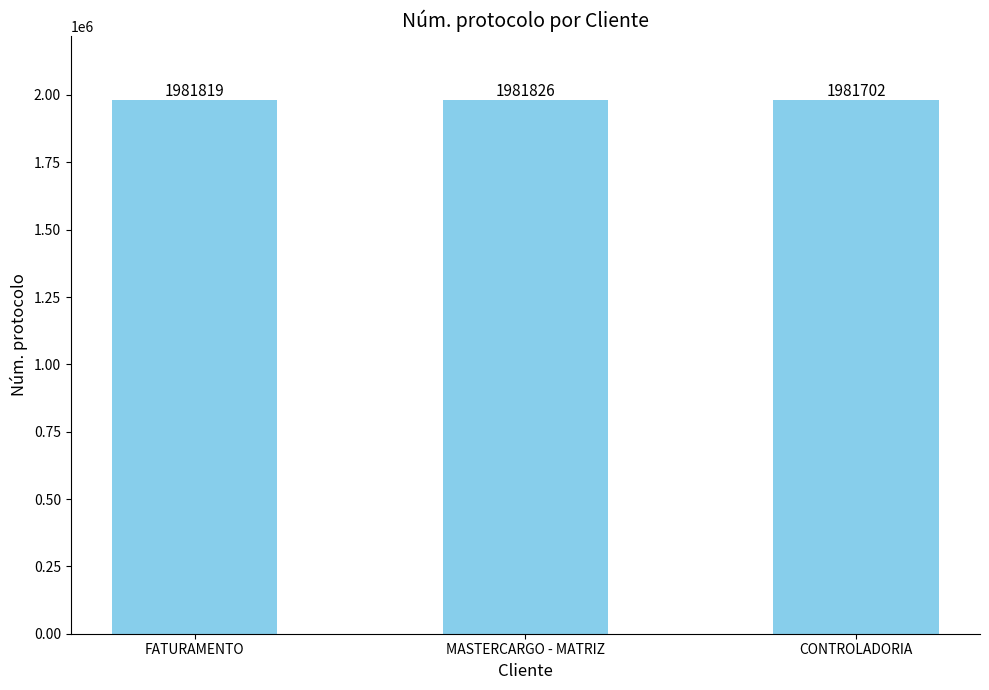

Reading right to left, list all the values displayed in this chart.

1981702	1981826	1981819